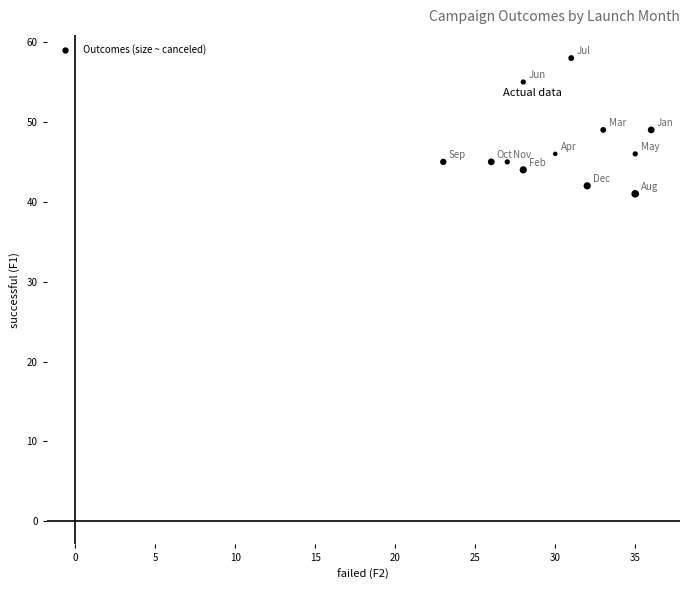

What is the range of Y values (max minus min)?

17